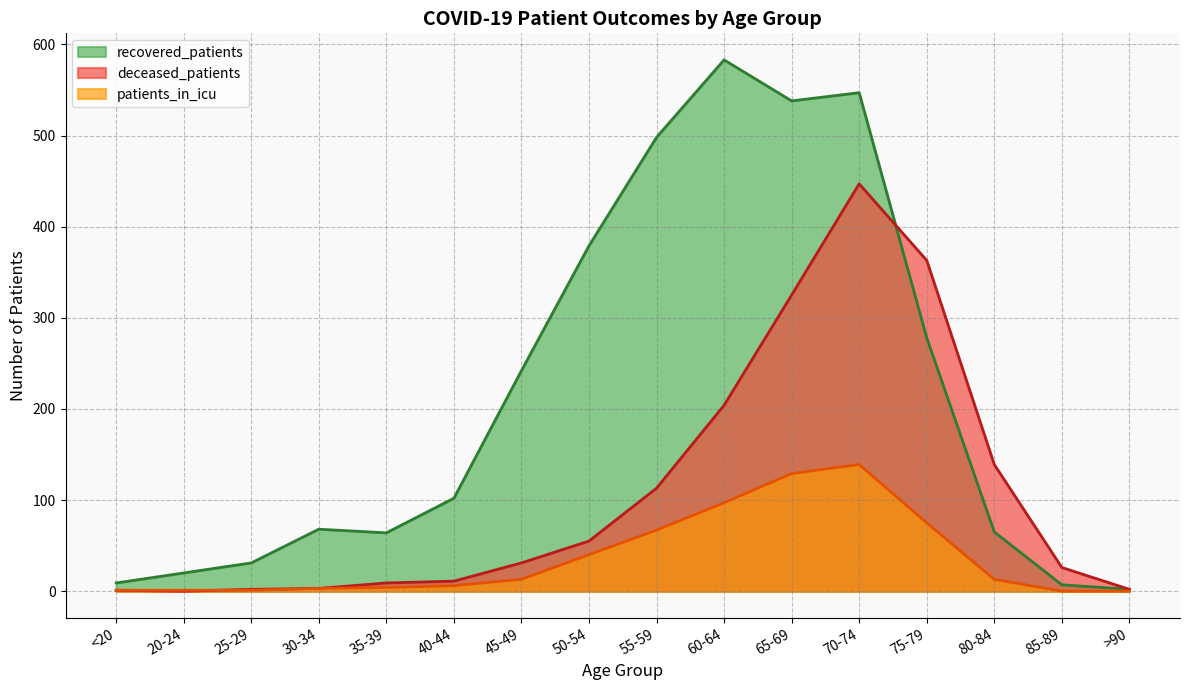

List the series in order of their peak value, lowest first.

patients_in_icu, deceased_patients, recovered_patients